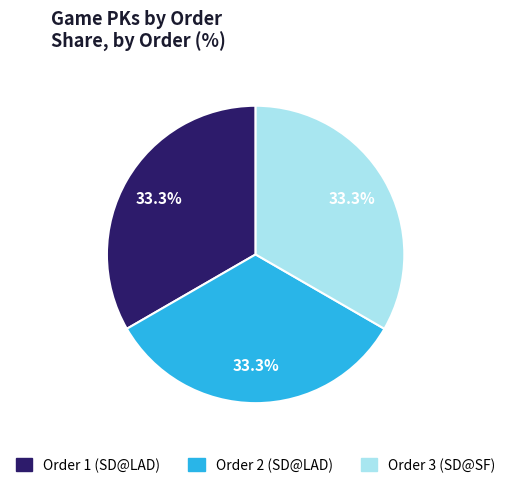

Is there any slice that represents more than half of the pie?

No